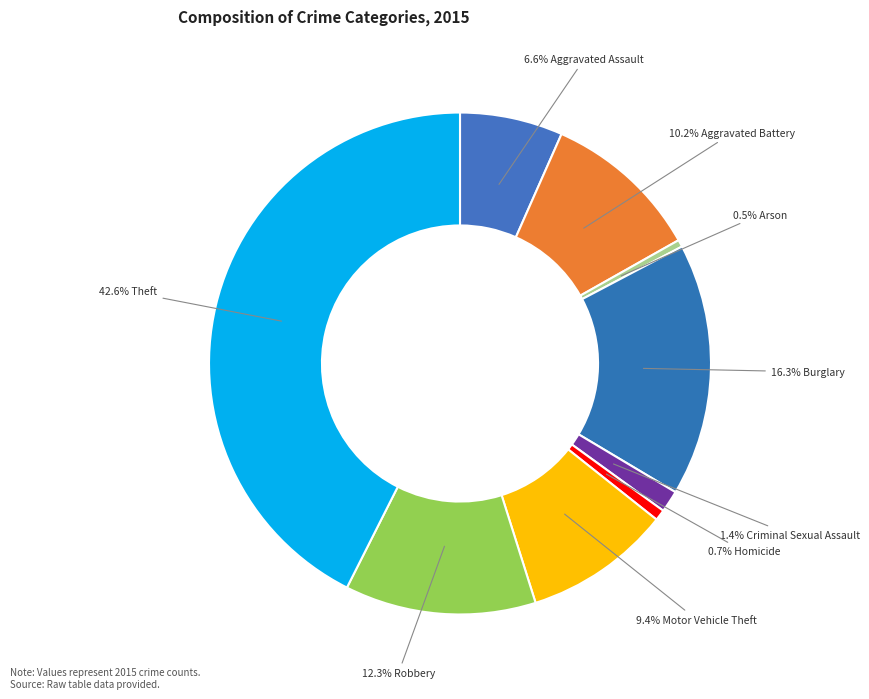

Rank the categories by value from lowest to highest.

Arson, Homicide, Criminal Sexual Assault, Aggravated Assault, Motor Vehicle Theft, Aggravated Battery, Robbery, Burglary, Theft